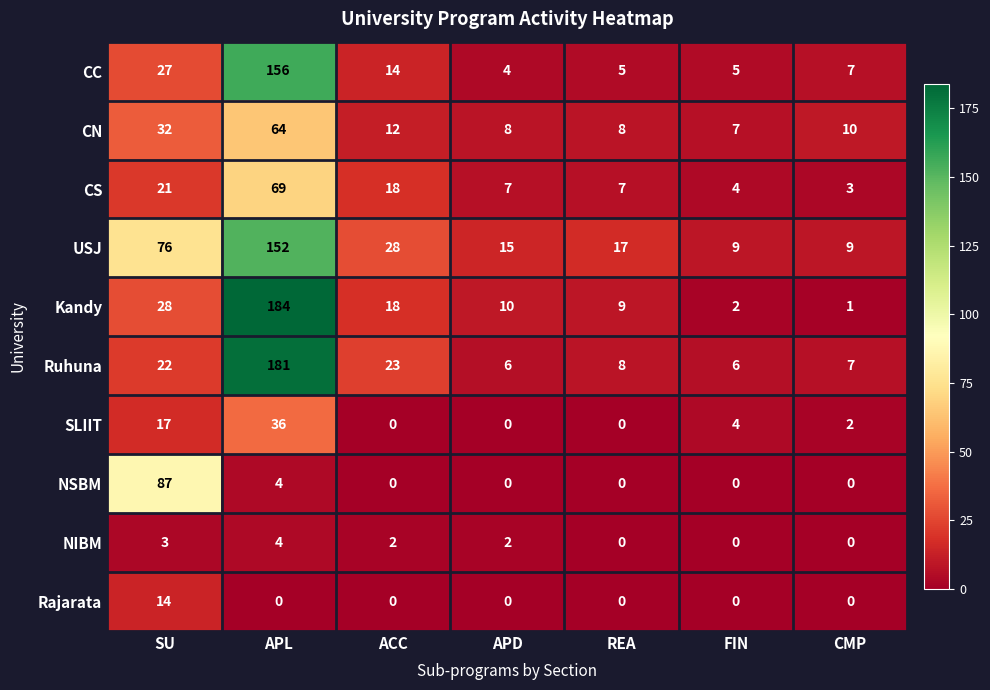

What is the difference between the Ruhuna values at REA and APL?

173